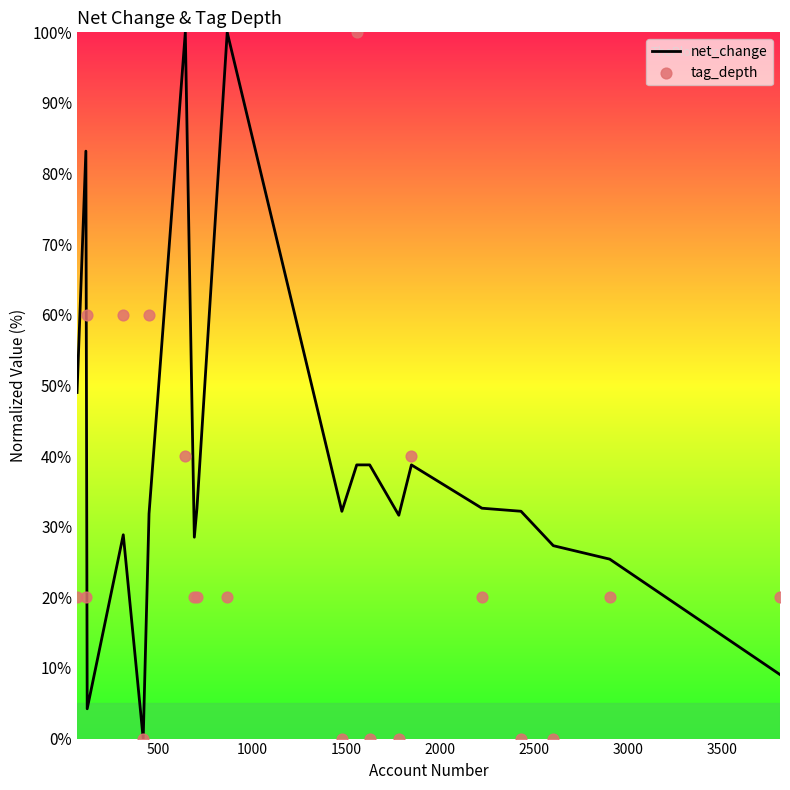

Which series has the largest total across all categories?

net_change